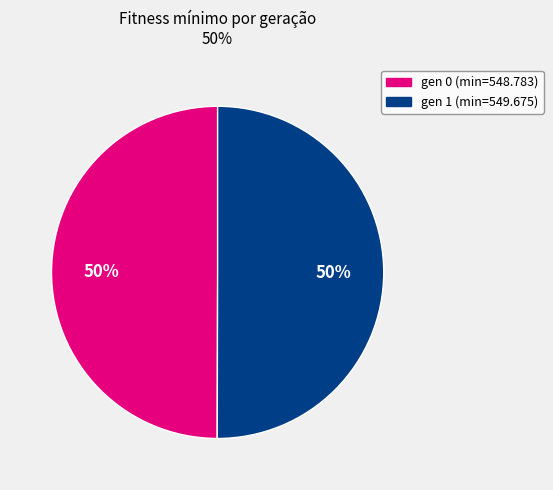

Count the number of slices in the pie.

2